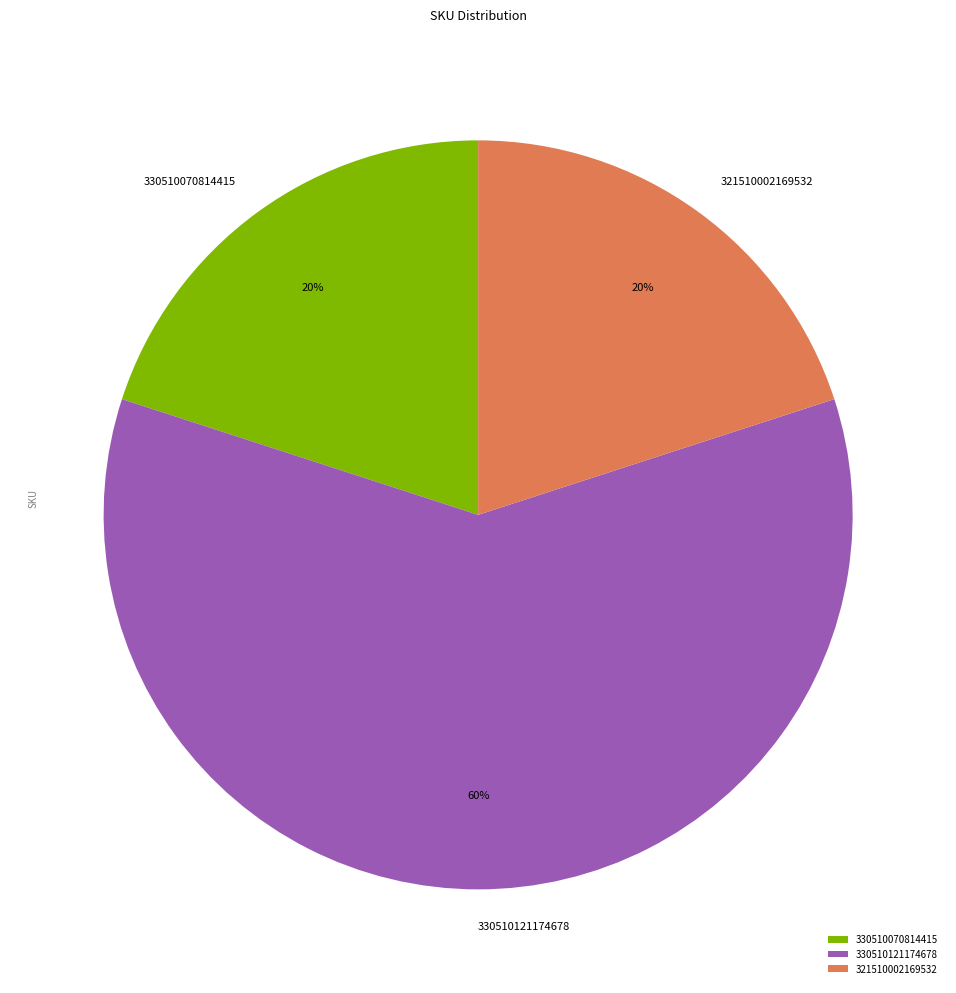

True or false: 330510121174678 accounts for 60% of the total.

True